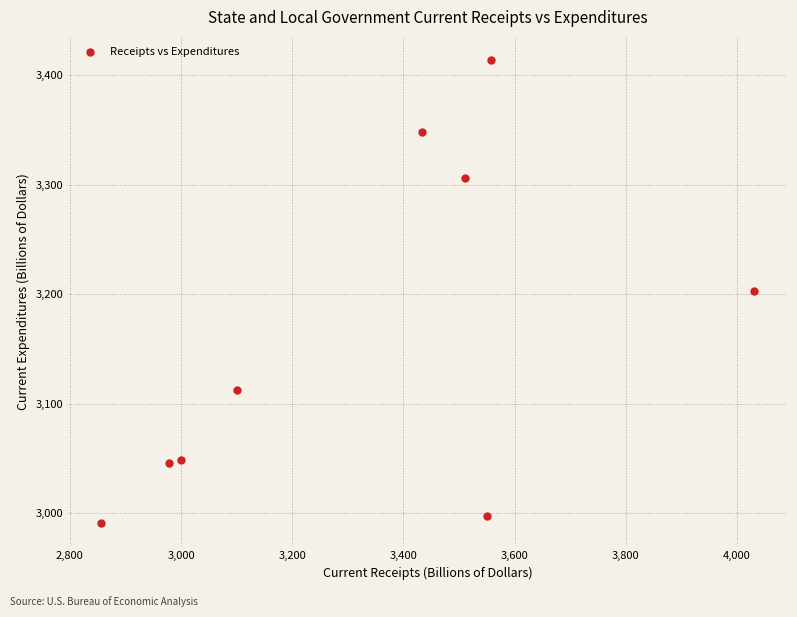

What is the average X value?

3335.7